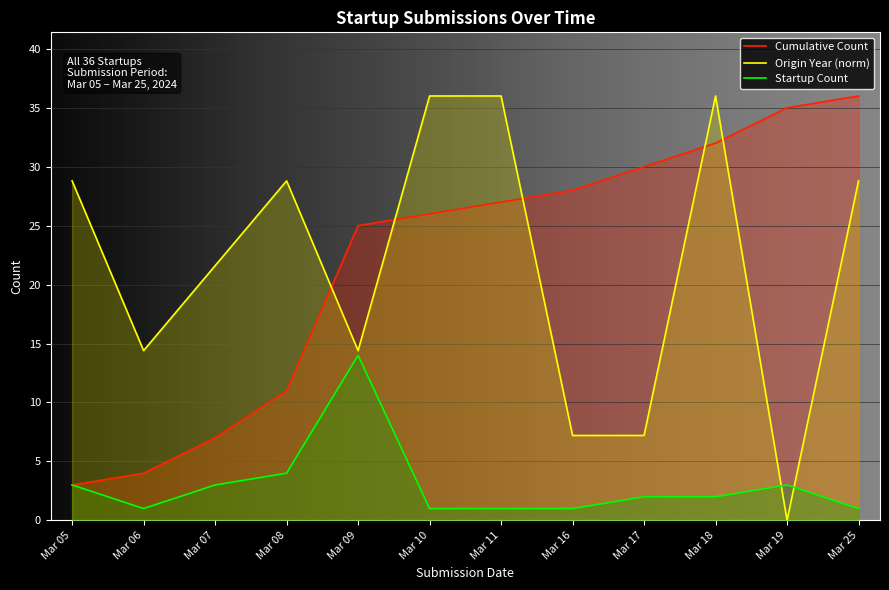

Is it true that Startup Count equals 2.0 at Mar 18?

True